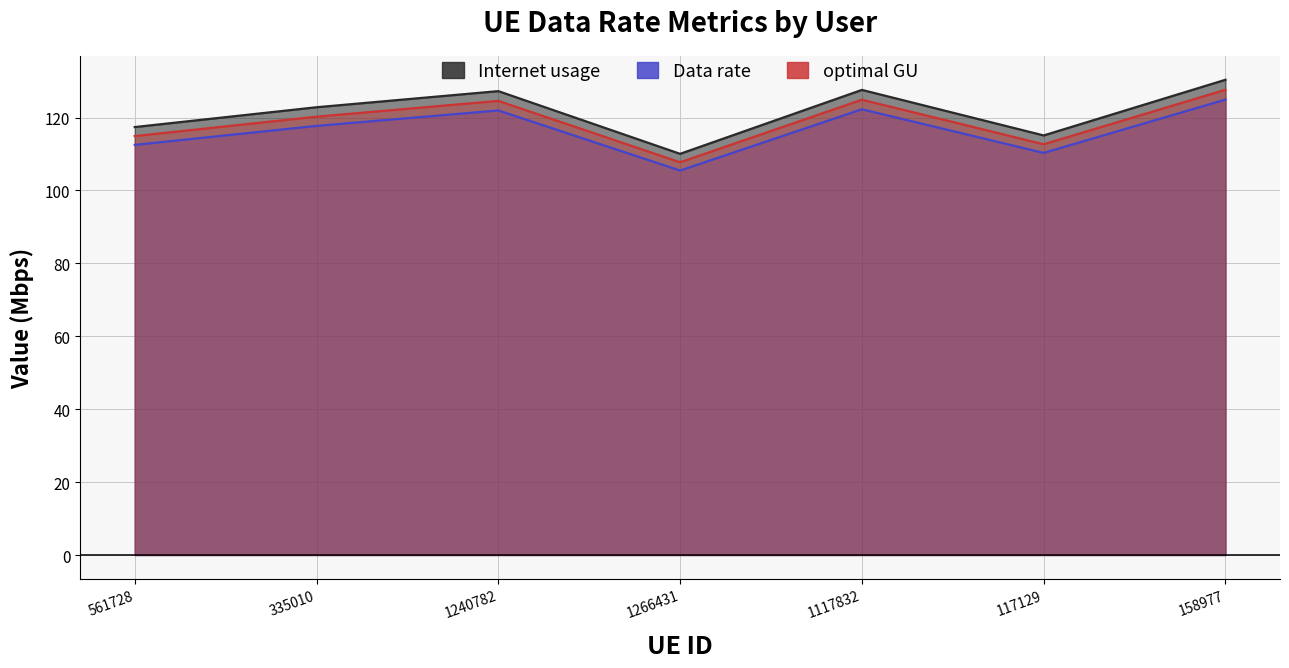

What is the total value across all series at 117129?

338.1